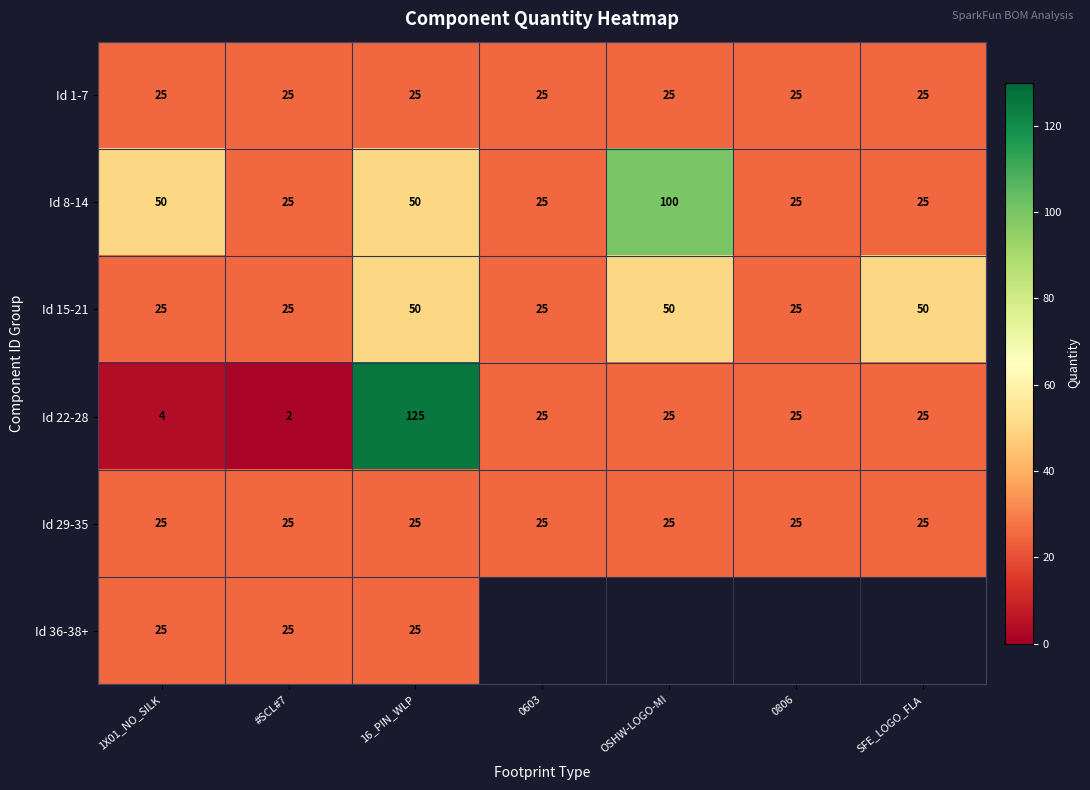

Count the number of data series in this chart.

6